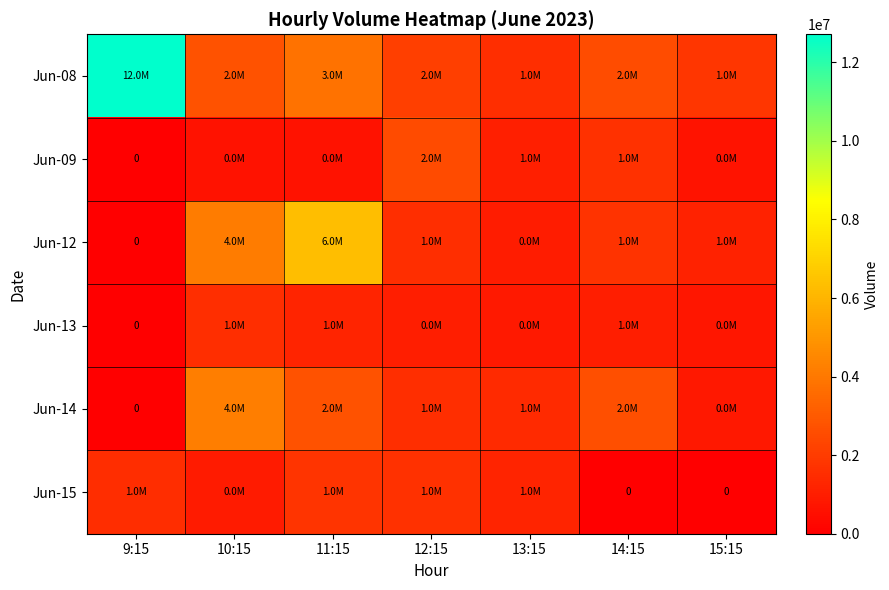

Where does the Jun-13 series first go above 997013?

10:15